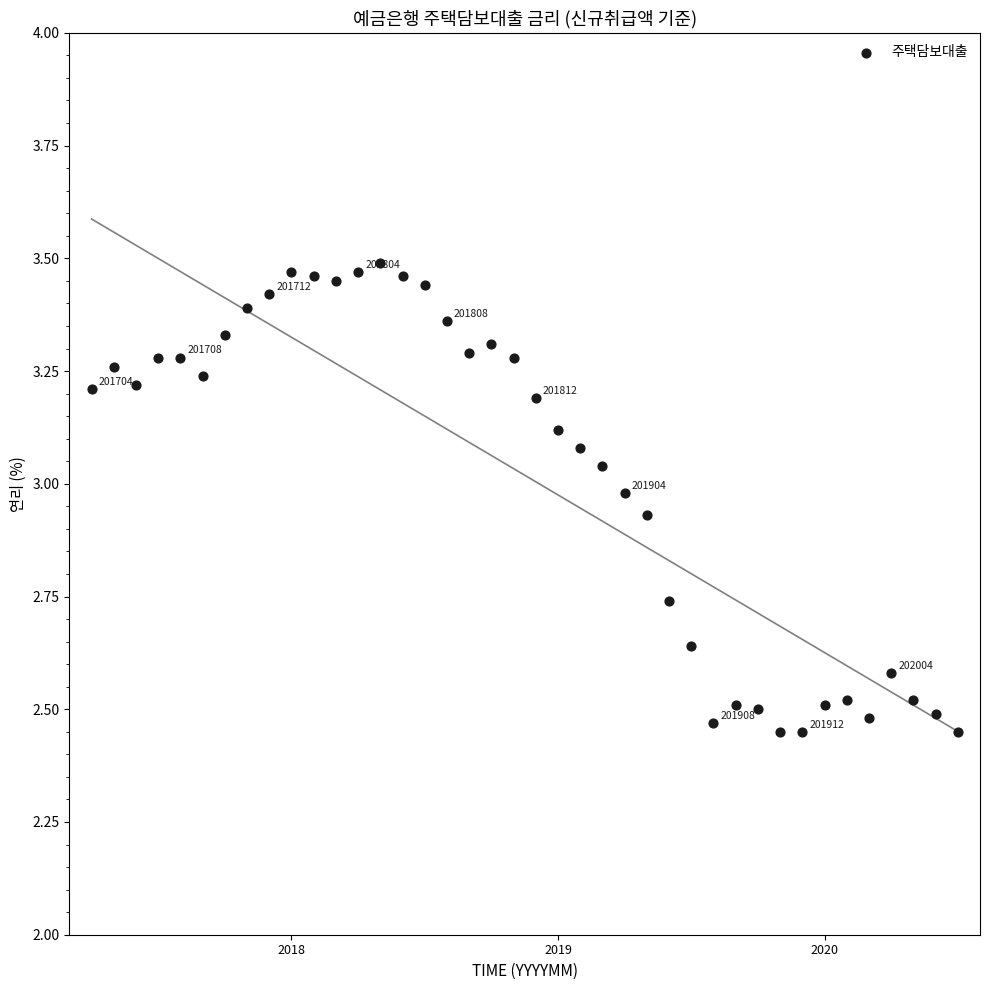

What is the range of Y values (max minus min)?

1.0